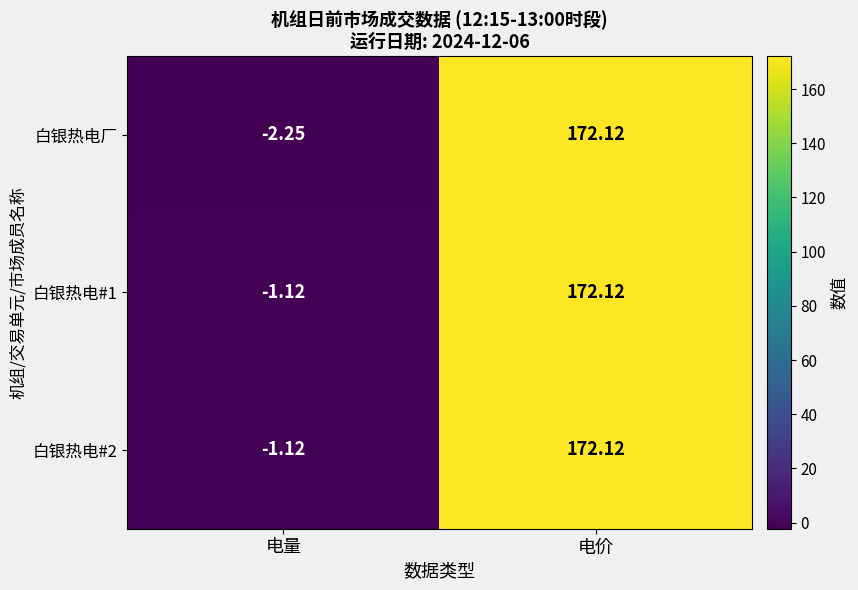

Is the value of 白银热电#1 at 电价 greater than the value of 白银热电#2 at 电量?

Yes